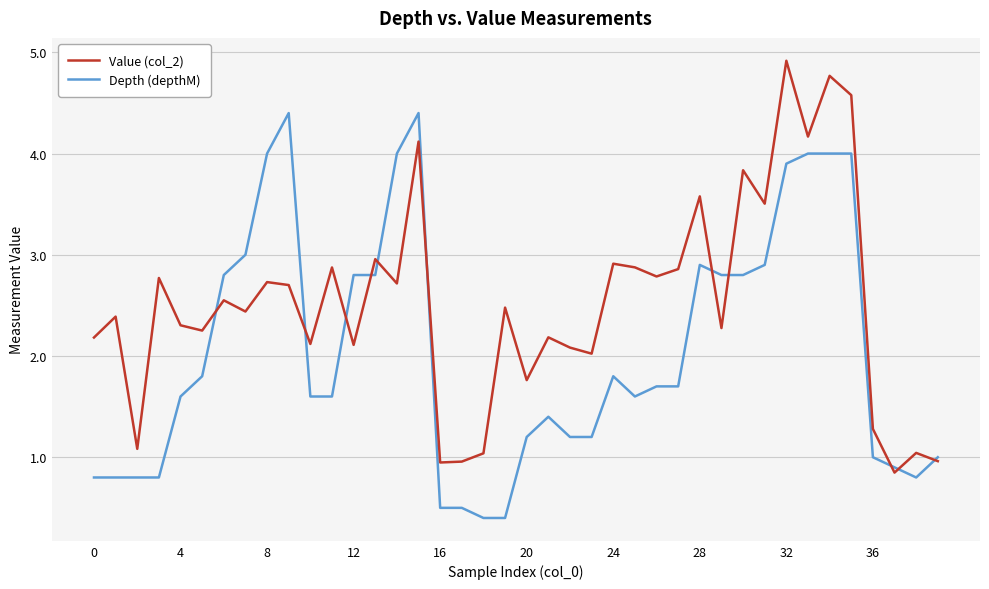

Which series has the largest total across all categories?

Value (col_2)